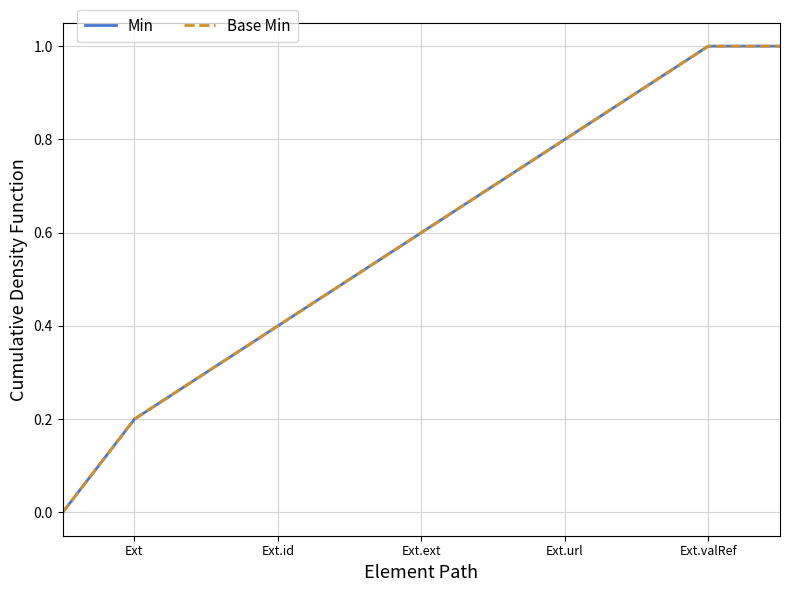

Is this an area chart (filled region under the line)?

No